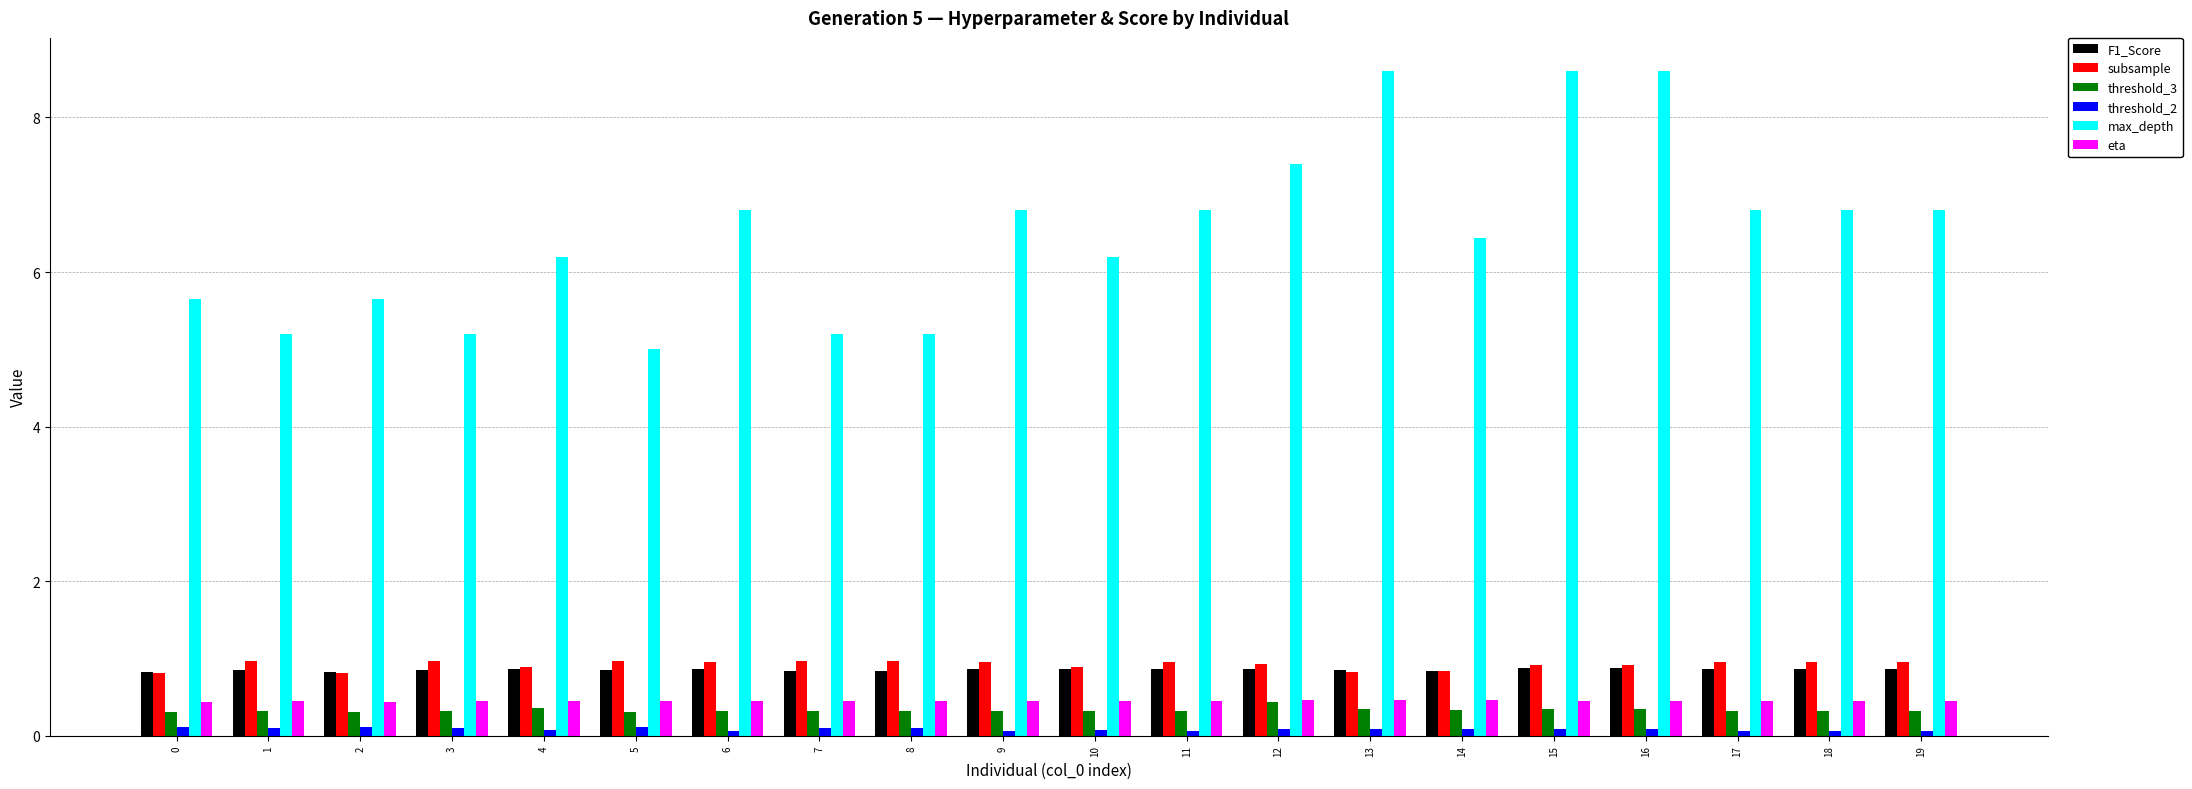

Which series has the largest total across all categories?

max_depth